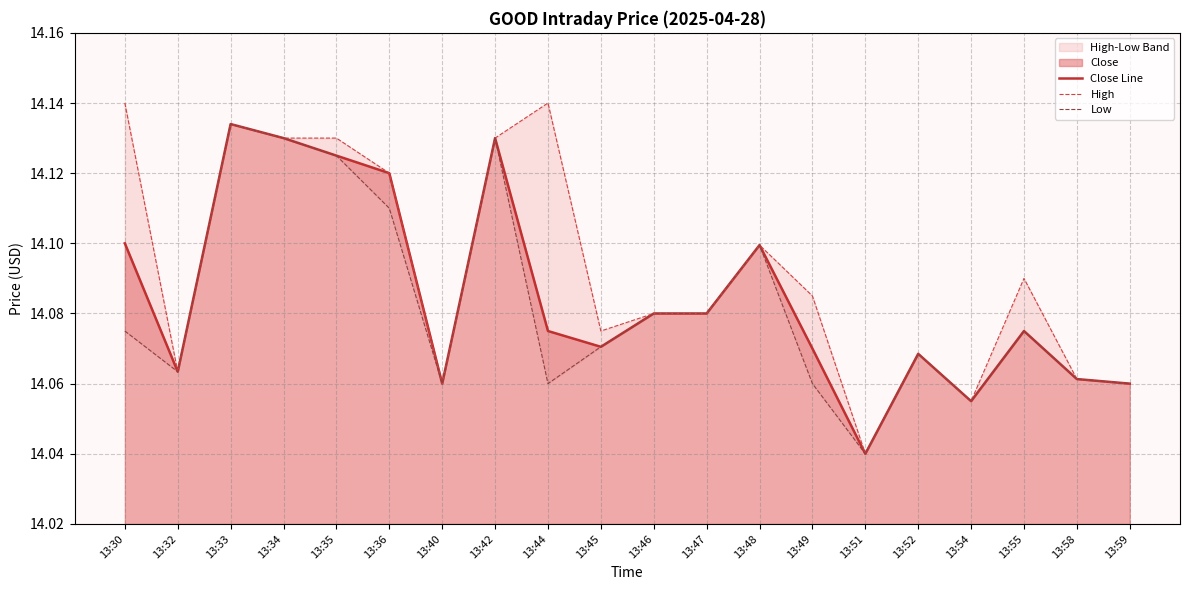

True or false: Close Line and High cross at least once.

False